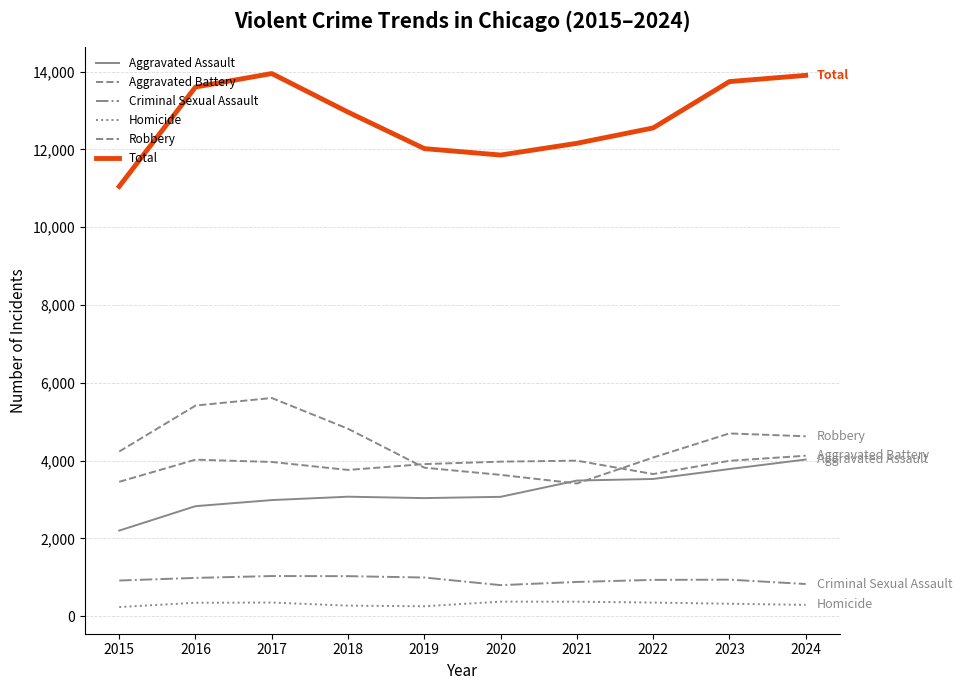

List the series in order of their peak value, lowest first.

Homicide, Criminal Sexual Assault, Aggravated Assault, Aggravated Battery, Robbery, Total